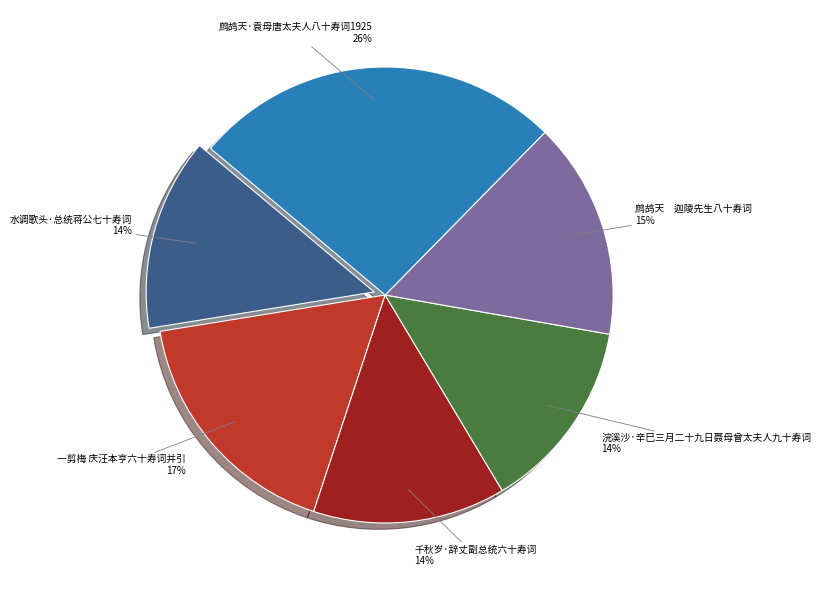

What percentage is the 水调歌头·总统蒋公七十寿词 slice, to the nearest percent?

14%